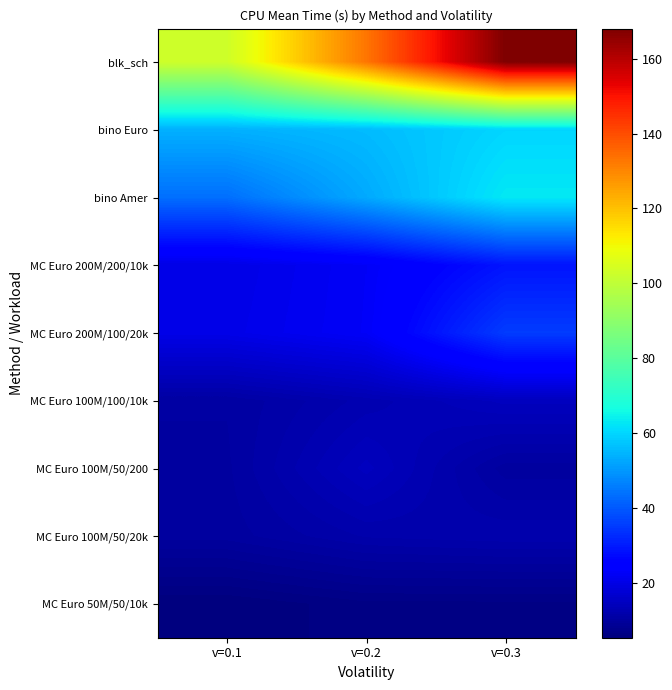

Which series has the largest range (max minus min)?

blk_sch